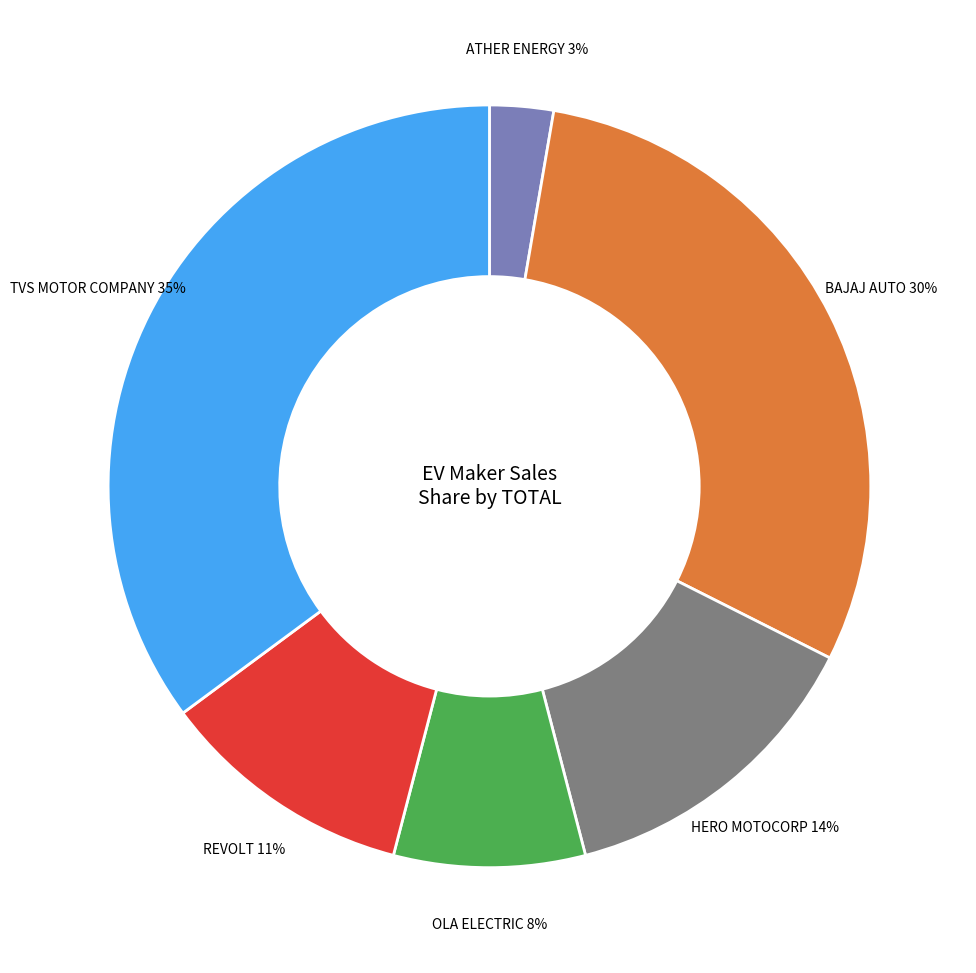

Is there any slice that represents more than half of the pie?

No